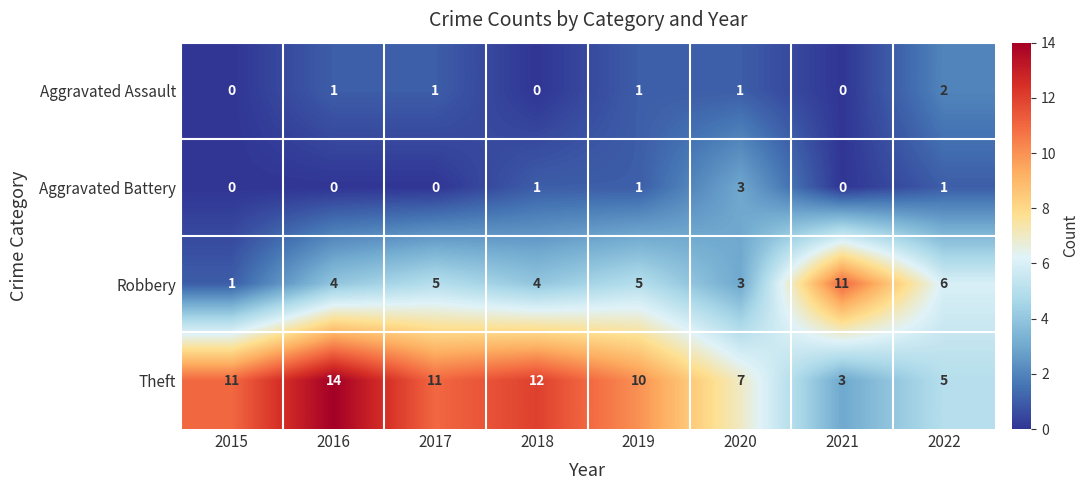

Count the Aggravated Assault values in the range 0 to 1.

7